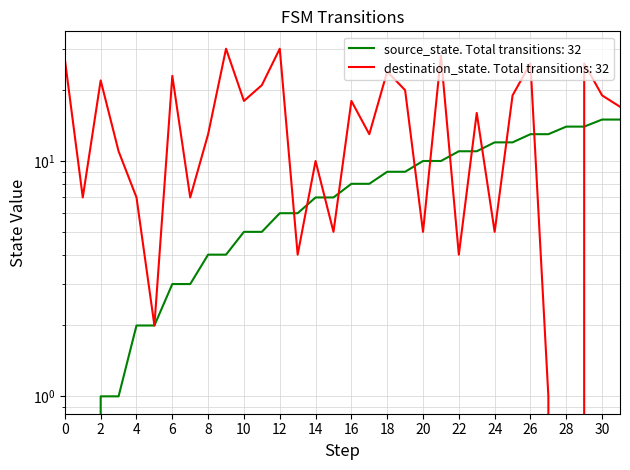

How many times do source_state and destination_state cross each other?

12